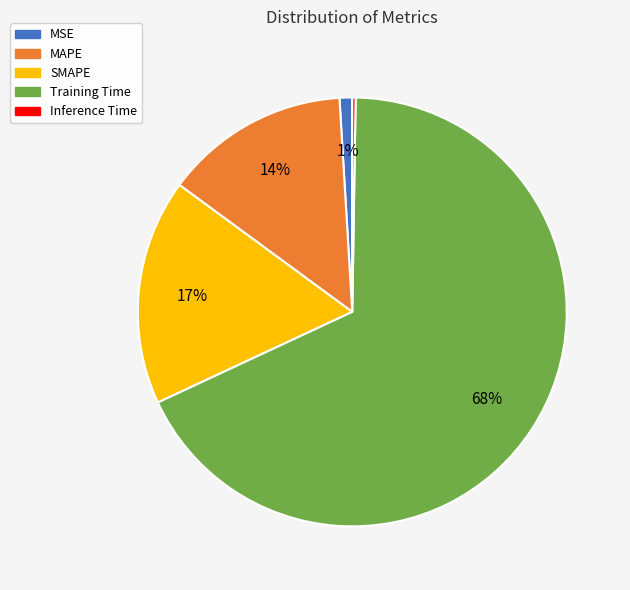

What percentage is the SMAPE slice, to the nearest percent?

17%